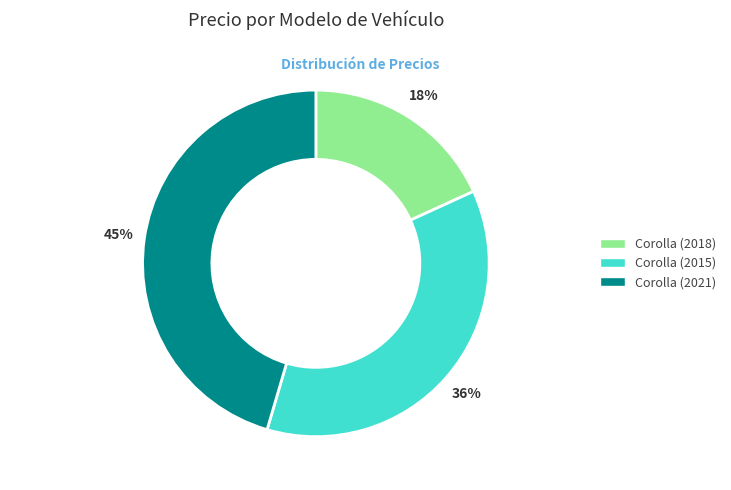

Which has a higher value, Corolla (2021) or Corolla (2015)?

Corolla (2021)